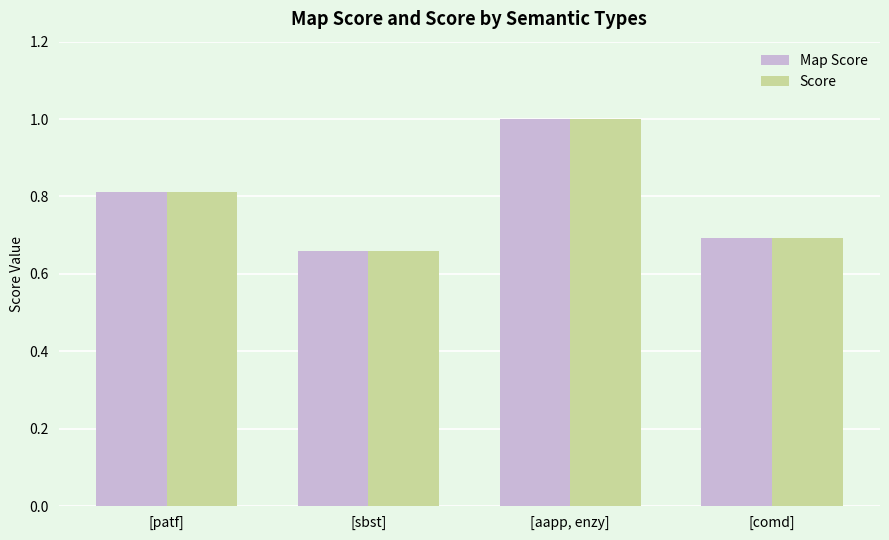

List the labels in order of Score value, largest first.

[aapp, enzy], [patf], [comd], [sbst]